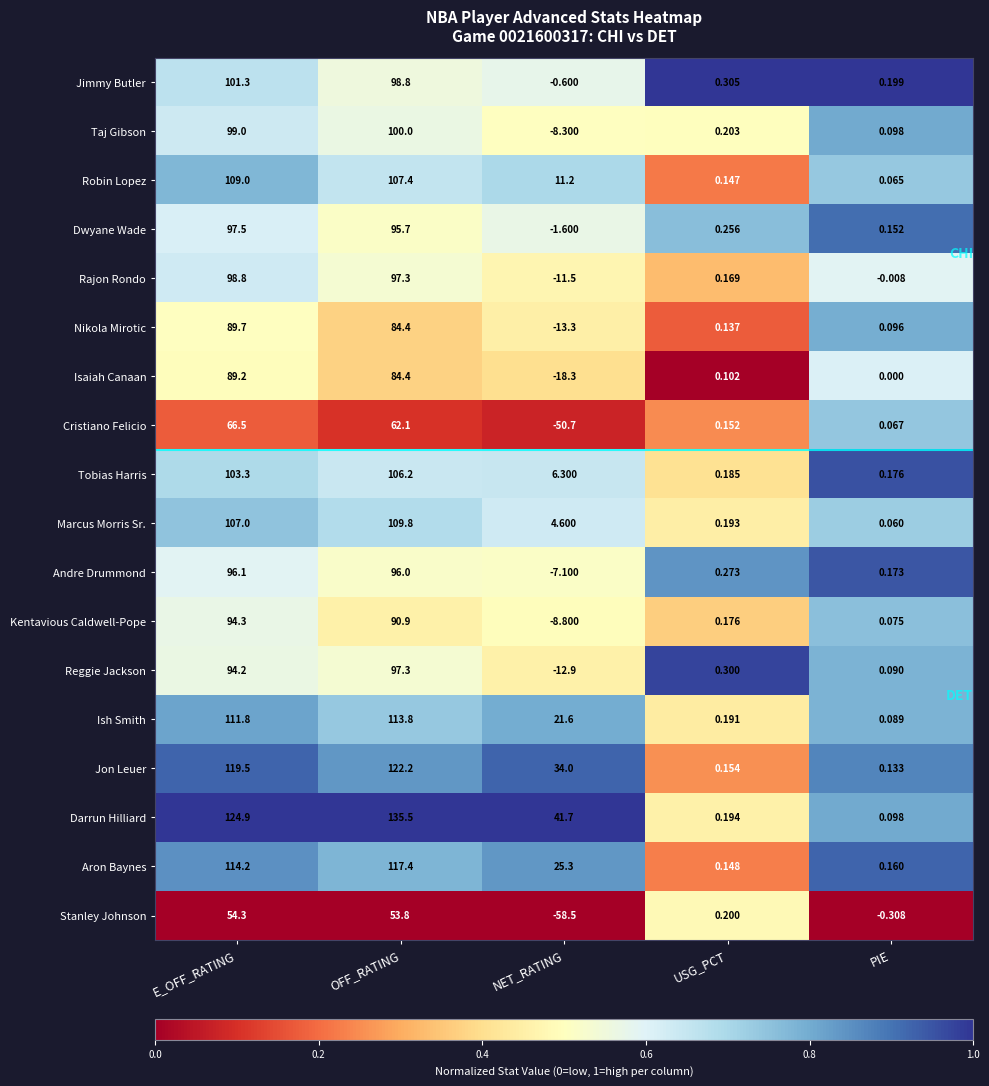

What is the total value across all series at E_OFF_RATING?

1770.6